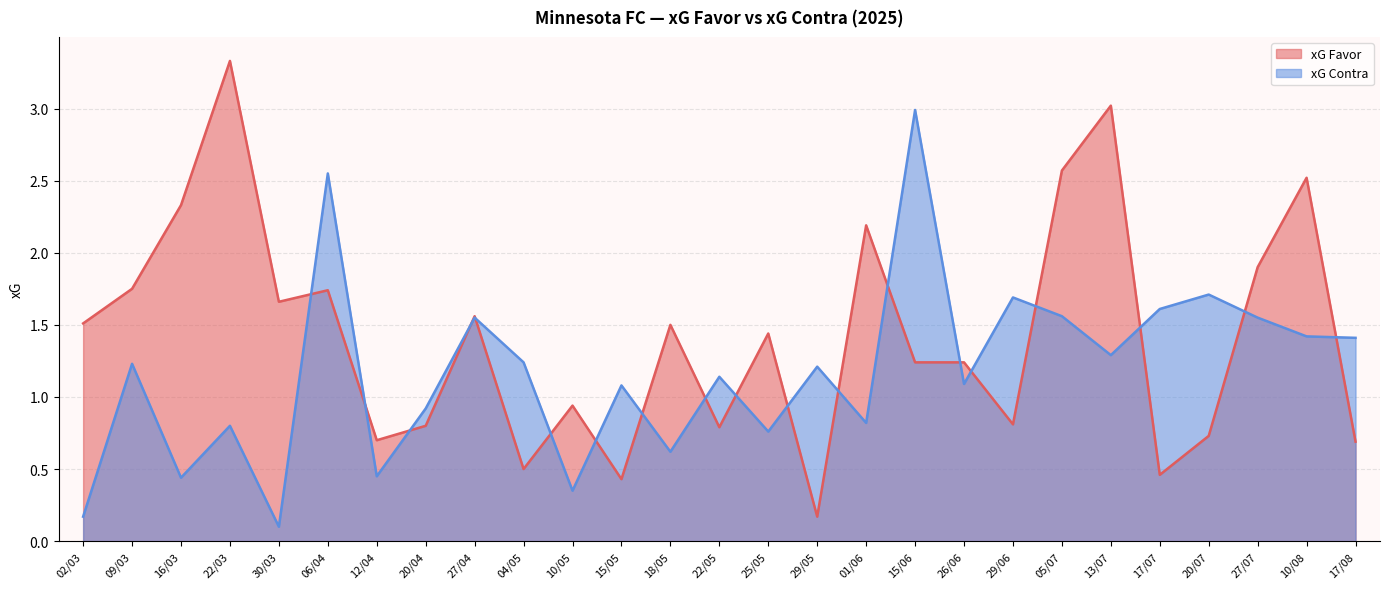

The xG Contra series shows 0.3 at 02/03. True or false?

False